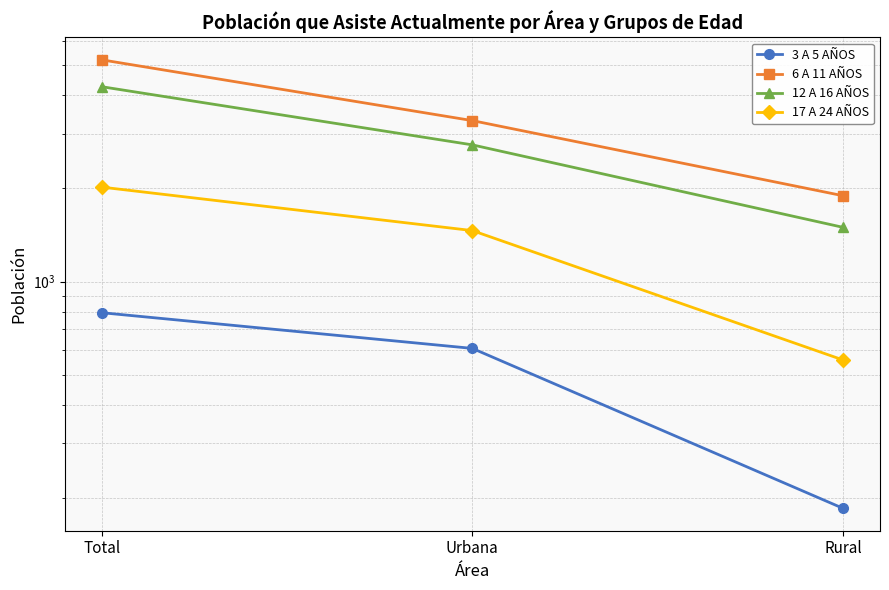

What are all the series names shown in the legend?

3 A 5 AÑOS, 6 A 11 AÑOS, 12 A 16 AÑOS, 17 A 24 AÑOS